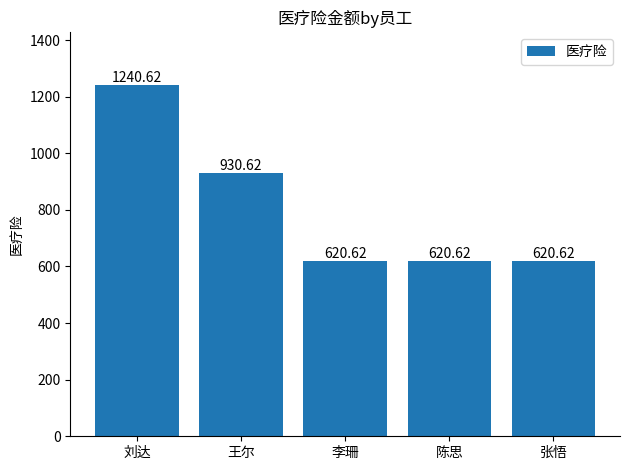

The chart shows a value of 852.4 at 张悟. True or false?

False